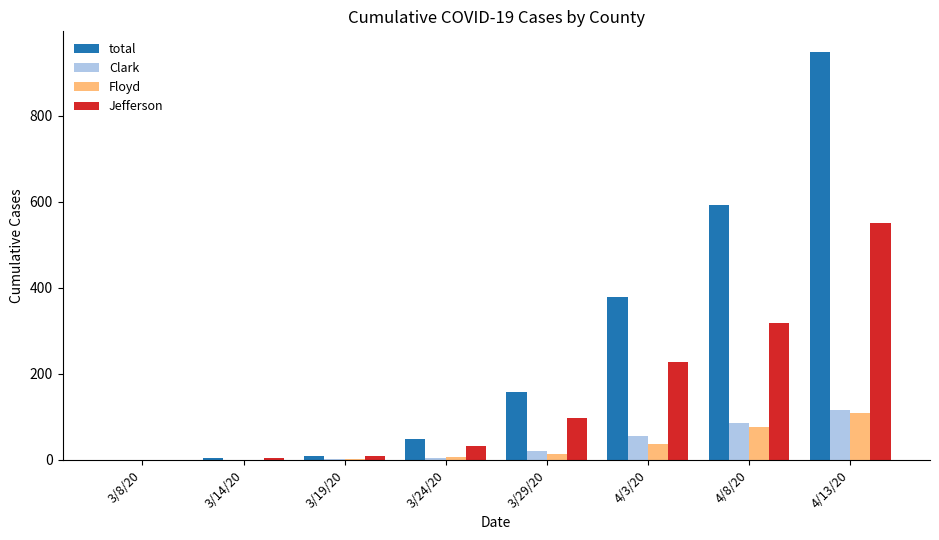

What is the sum of all Jefferson values?

1239